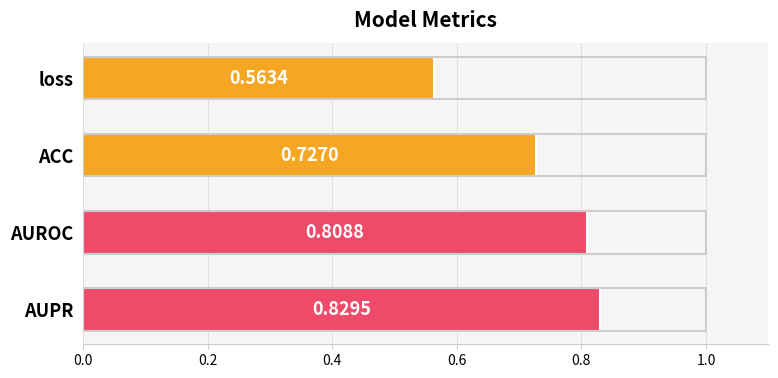

What is the difference between the maximum and minimum values?

0.3